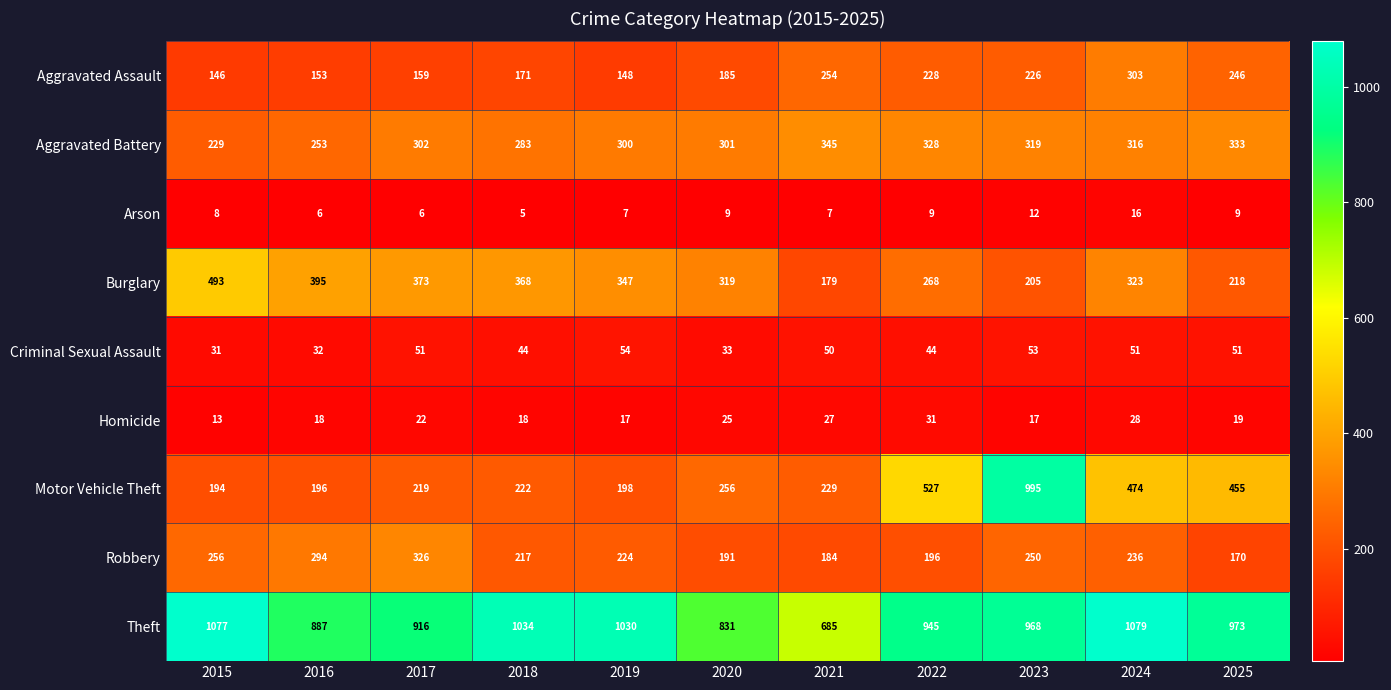

Which series has the largest total across all categories?

Theft